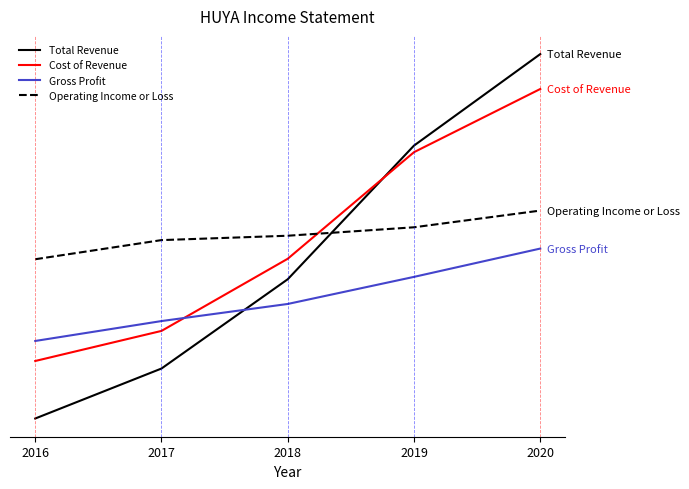

What is the sum of the Cost of Revenue values at 2016 and 2018?

1174300